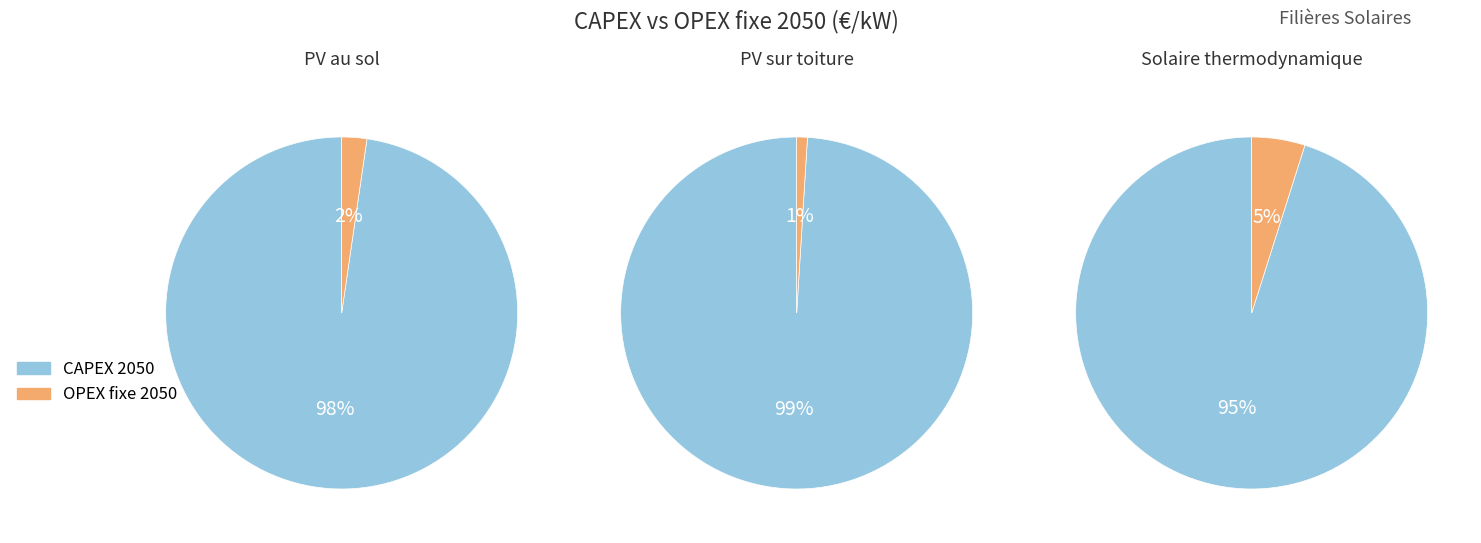

Count the number of slices in the pie.

2